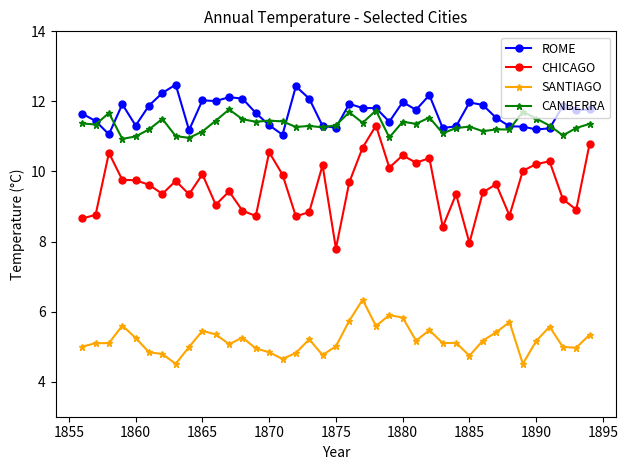

True or false: ROME and CHICAGO intersect in this chart.

False